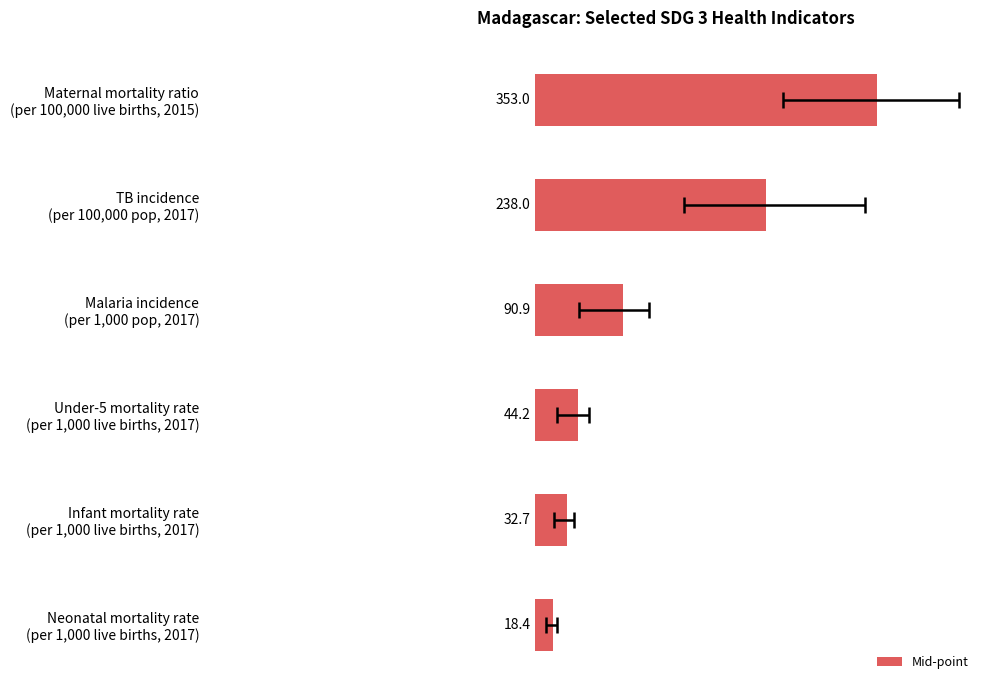

Is it true that the value at 1 is 238.0?

True